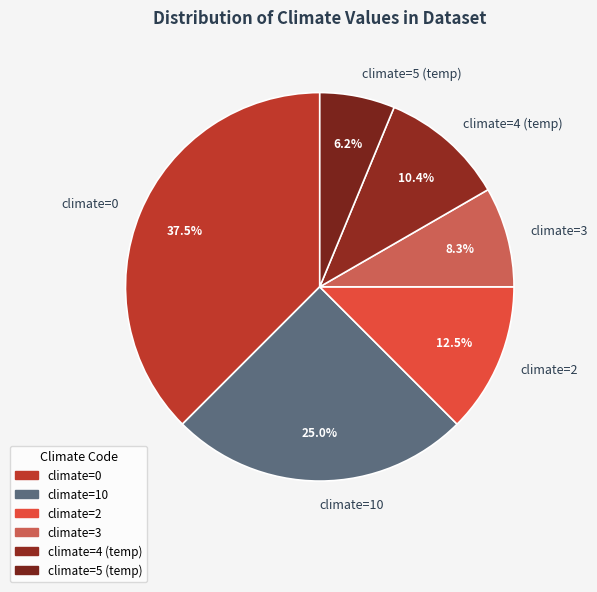

Count the number of slices in the pie.

6